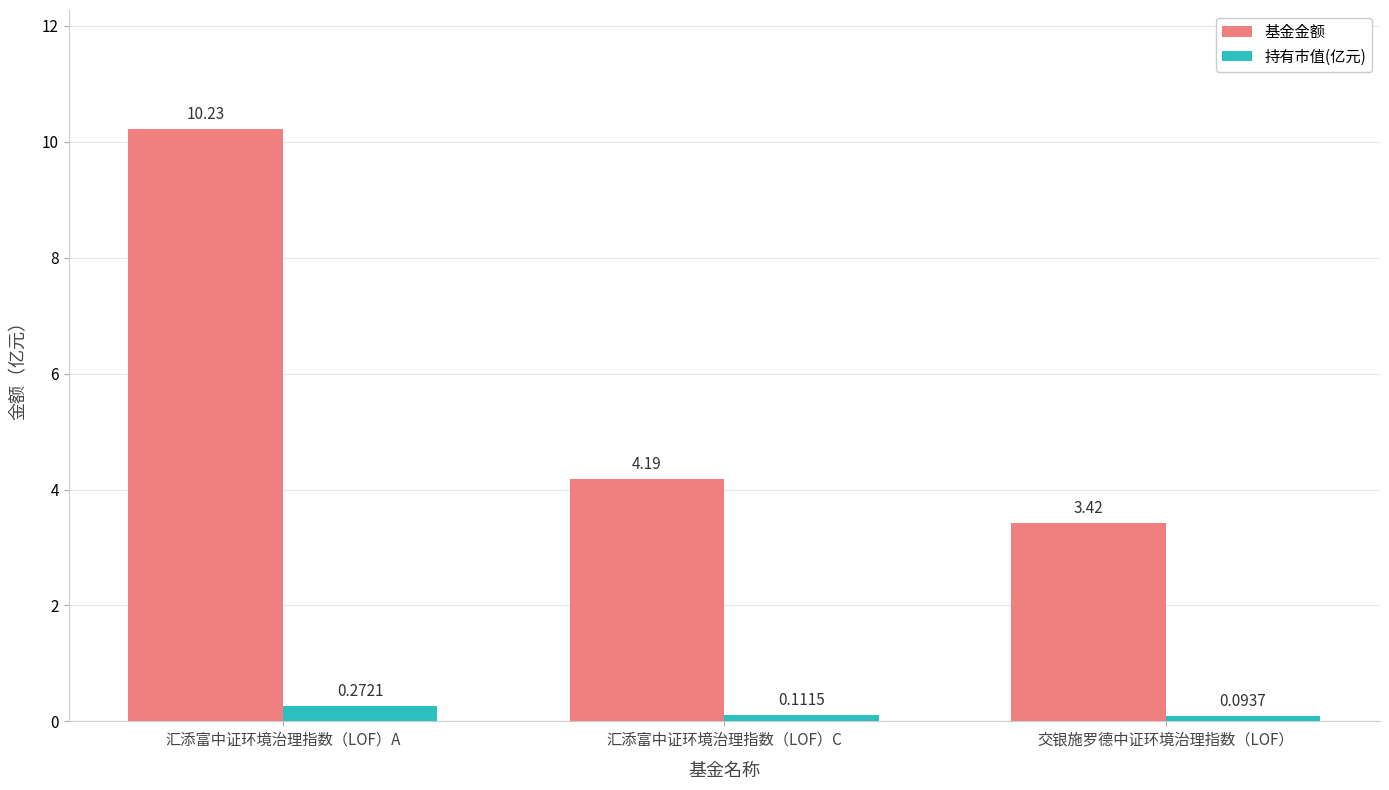

What position from the right is 交银施罗德中证环境治理指数（LOF）?

1